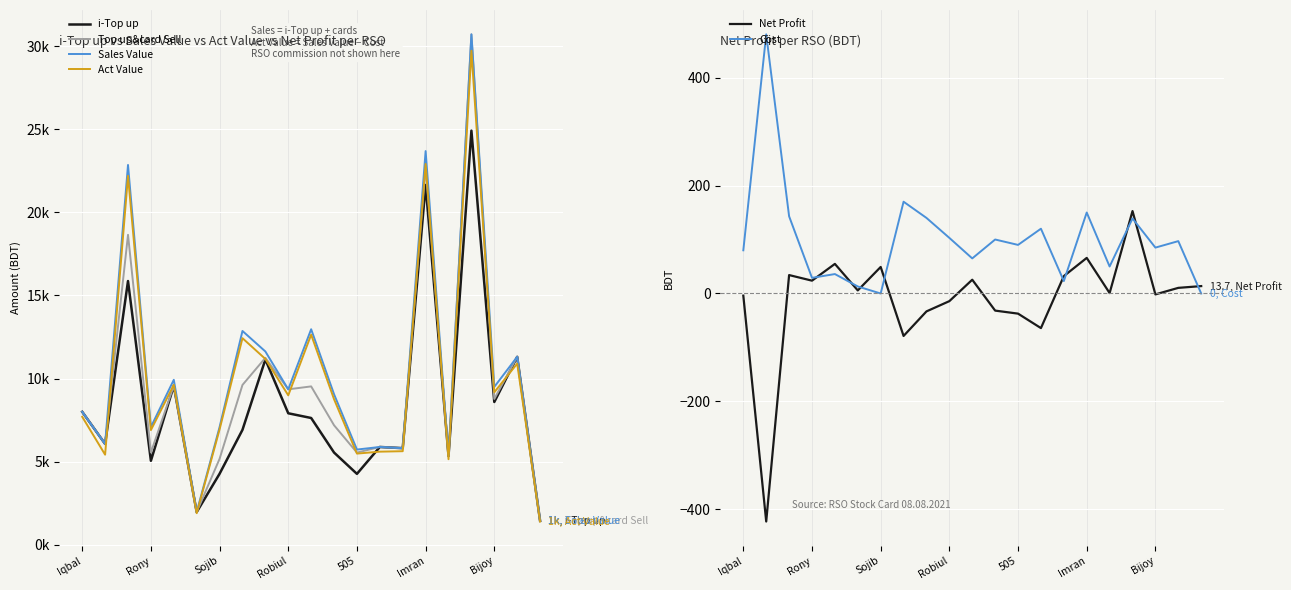

What is the maximum value for Net Profit?

152.7